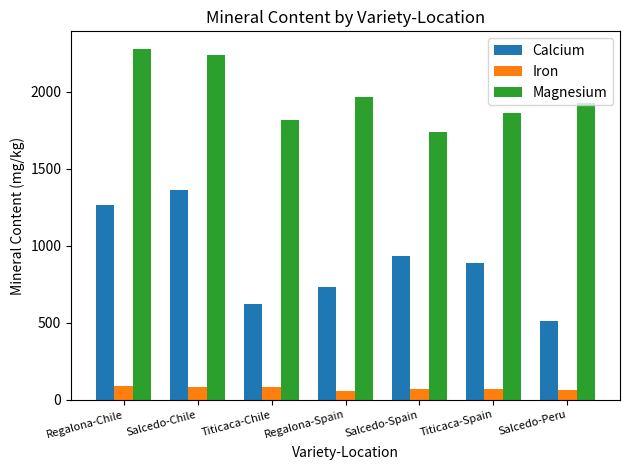

What is the difference between the highest and lowest values at Titicaca-Chile?

1731.4